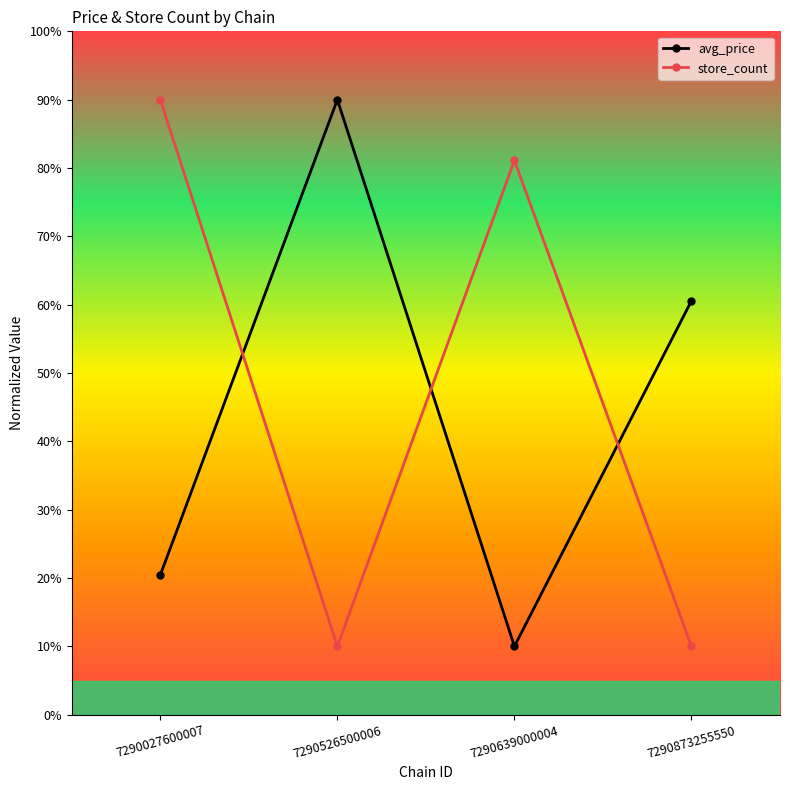

What is the greatest value displayed?

90.0